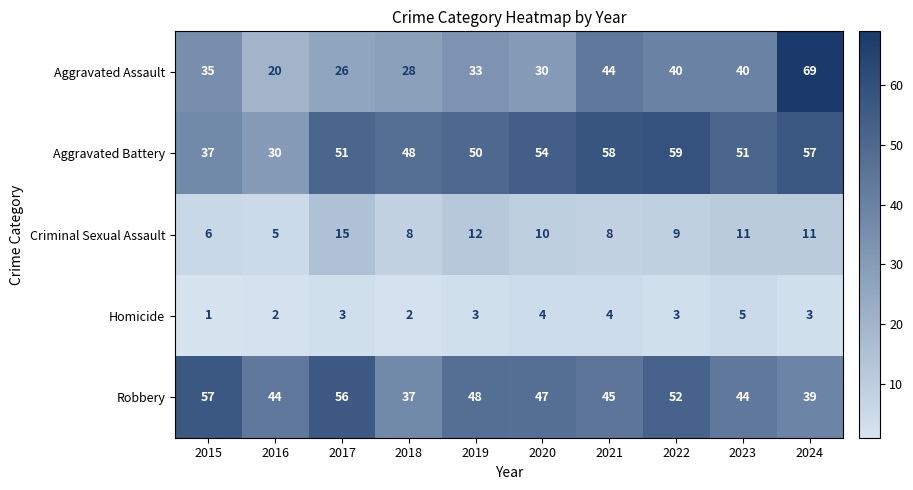

Which series has the widest spread of values?

Aggravated Assault